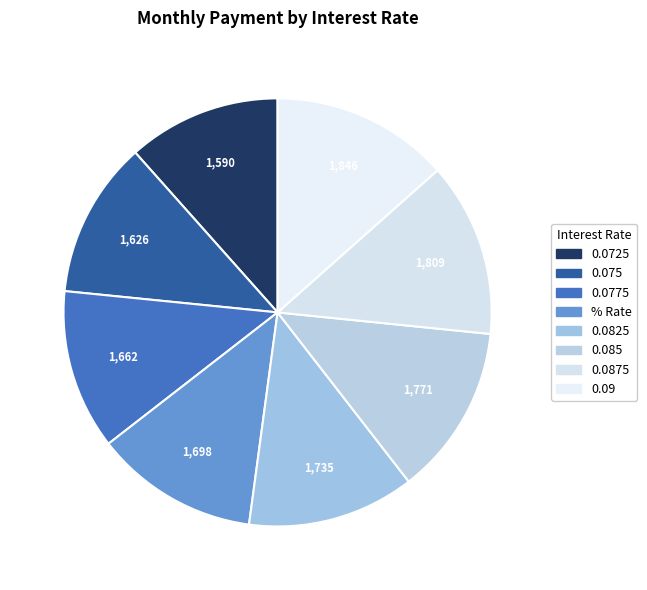

Which category has the smallest portion of the pie?

0.0725